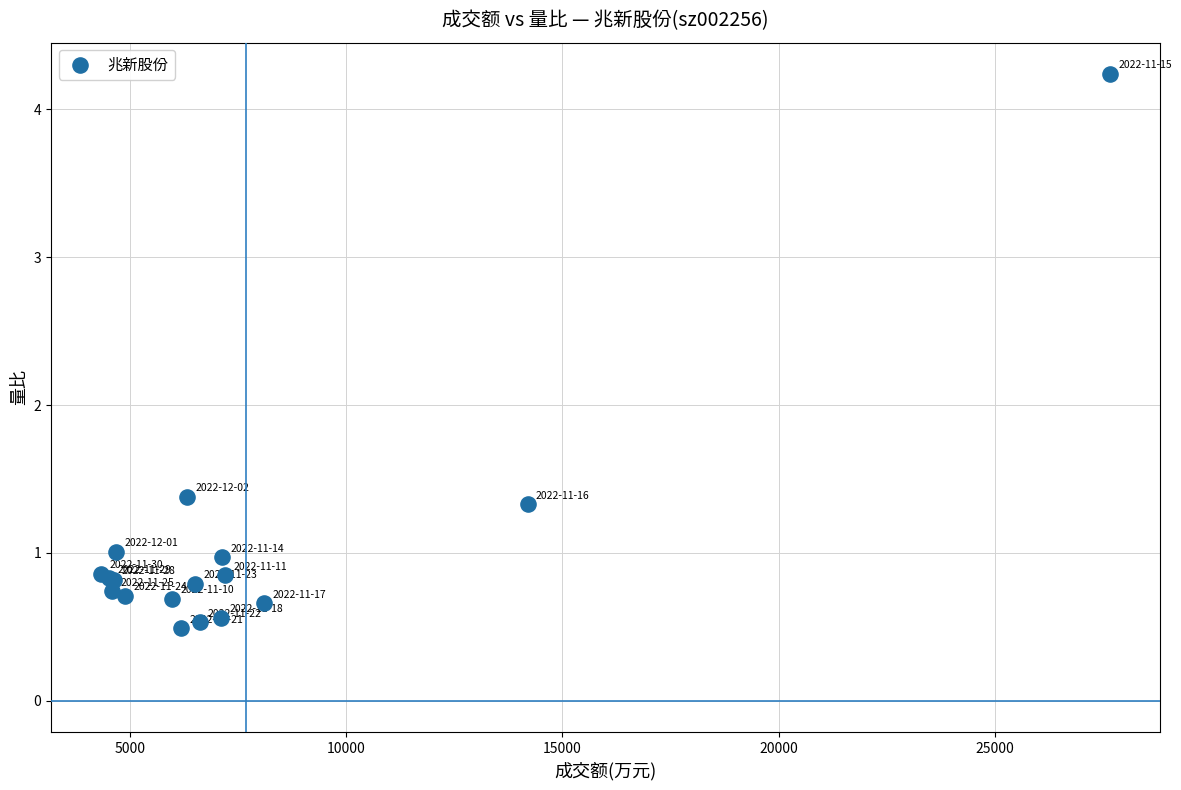

What Y value in the scatter plot is closest to 2?

1.4